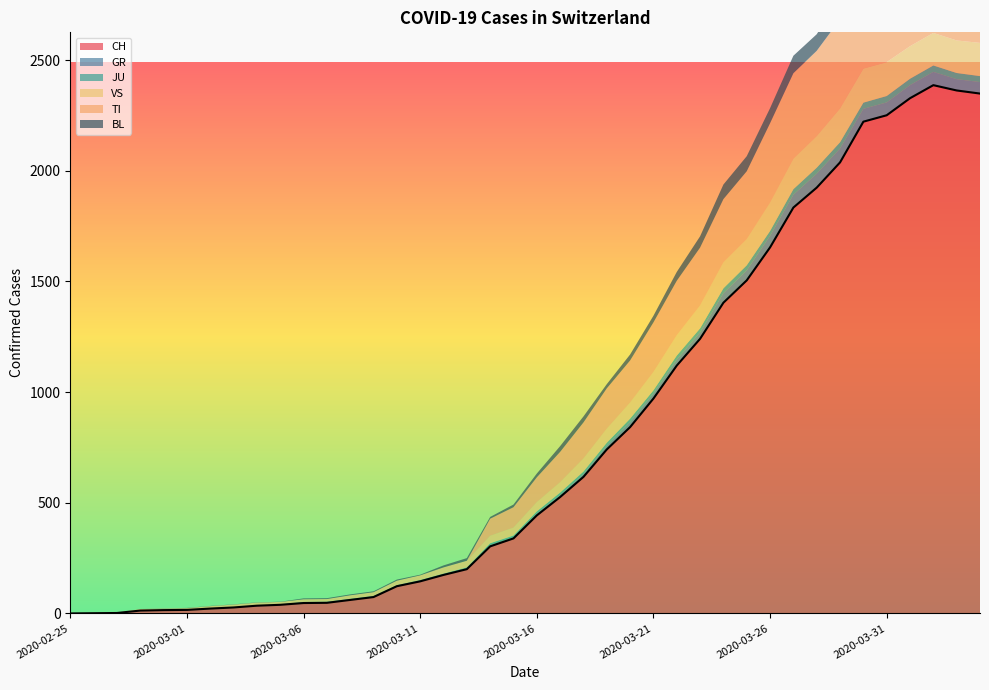

What is the label of the 26th point from the right?

2020-03-10